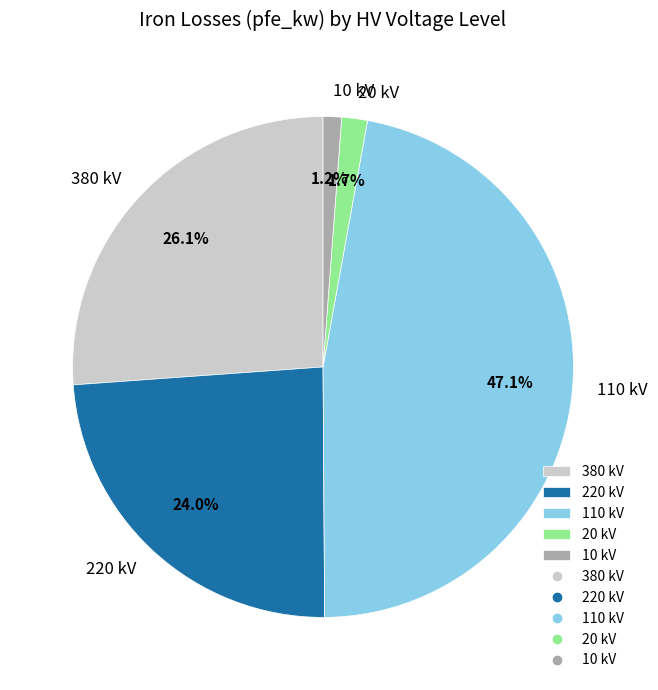

Is there any slice that represents more than half of the pie?

No